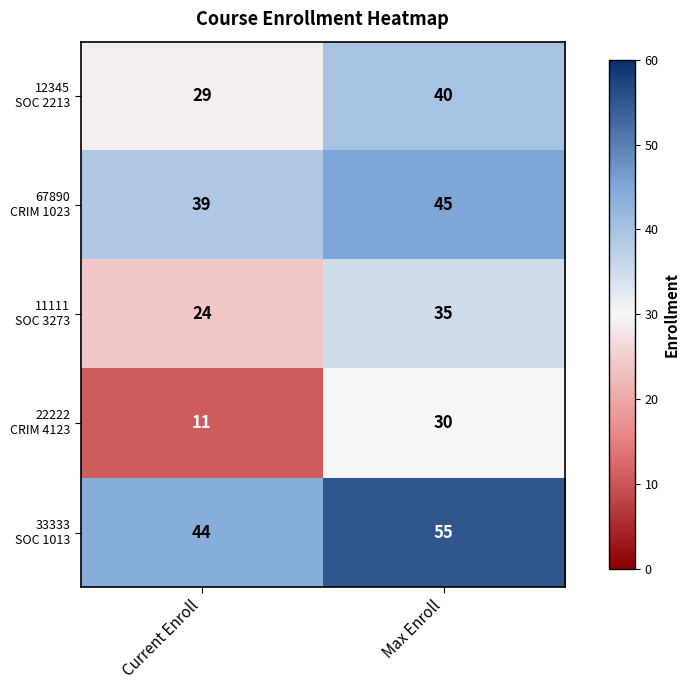

At which category is the sum across all series the highest?

Max Enroll